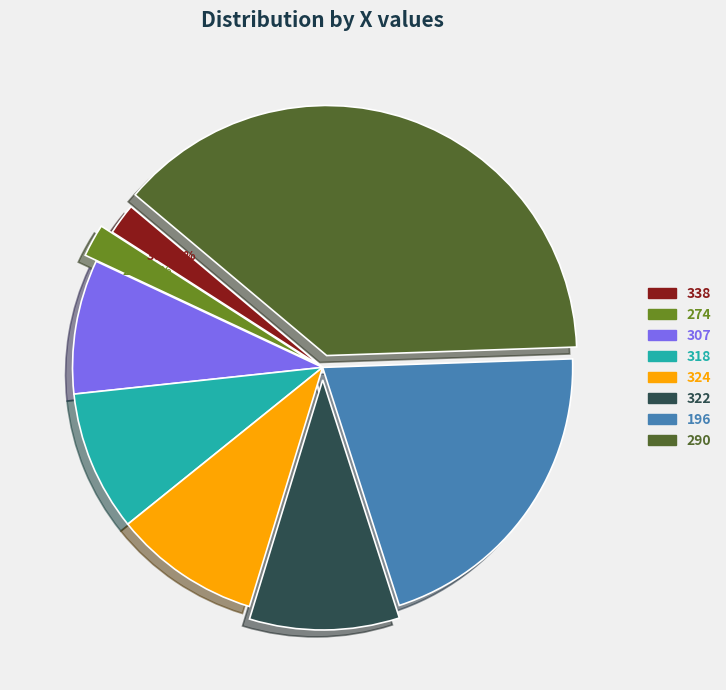

To the nearest percent, what is the average slice percentage?

12%